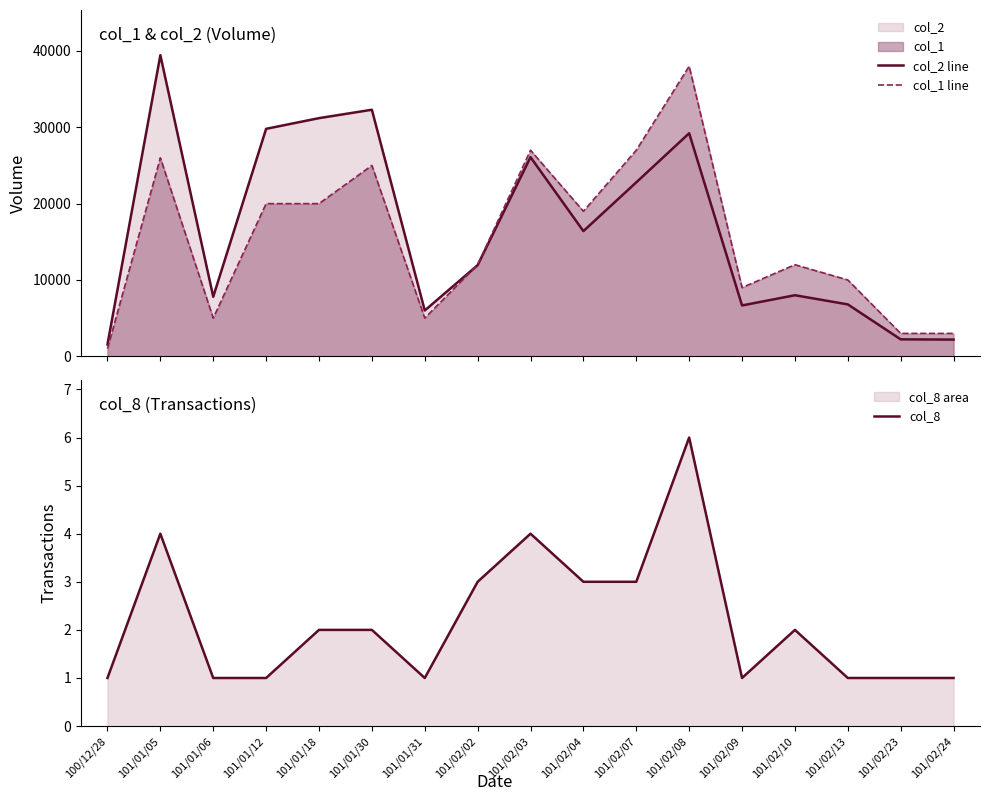

True or false: col_8 has more than 0 interior local peaks.

True